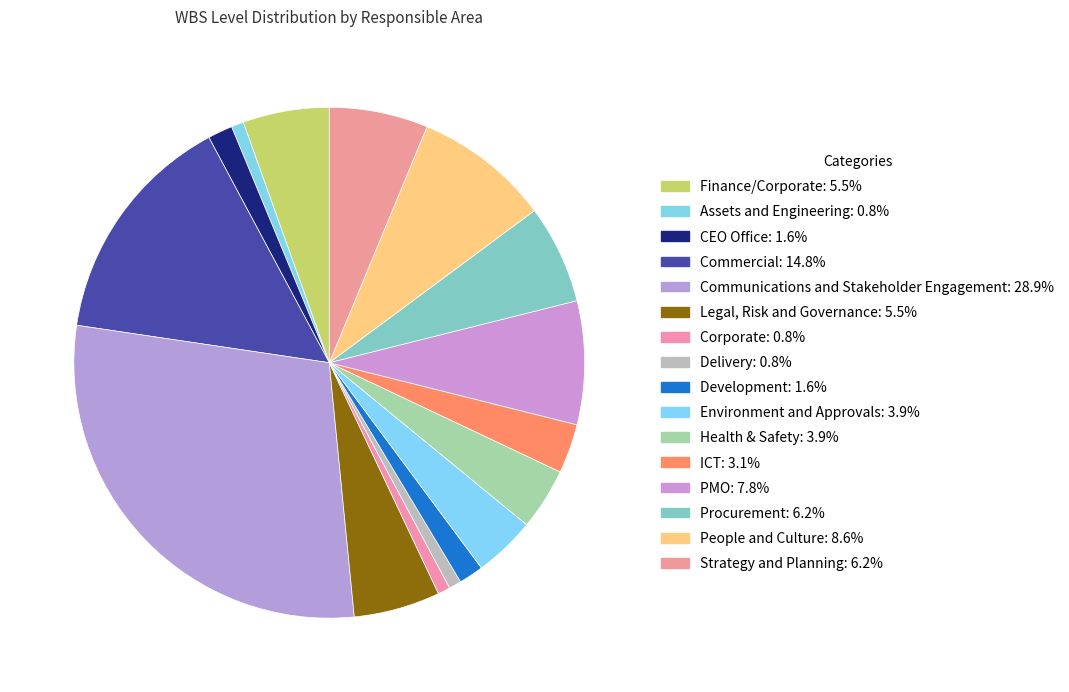

To the nearest percent, what is the combined percentage of Communications and Stakeholder Engagement and Assets and Engineering?

30%